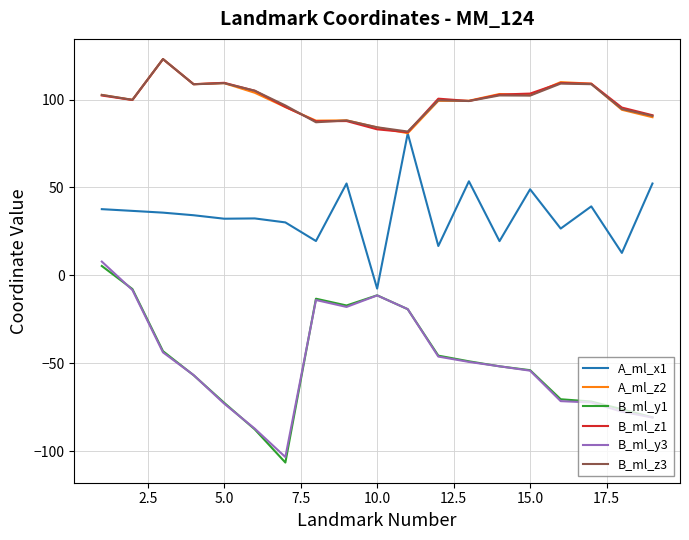

How many lines are shown in the chart?

6